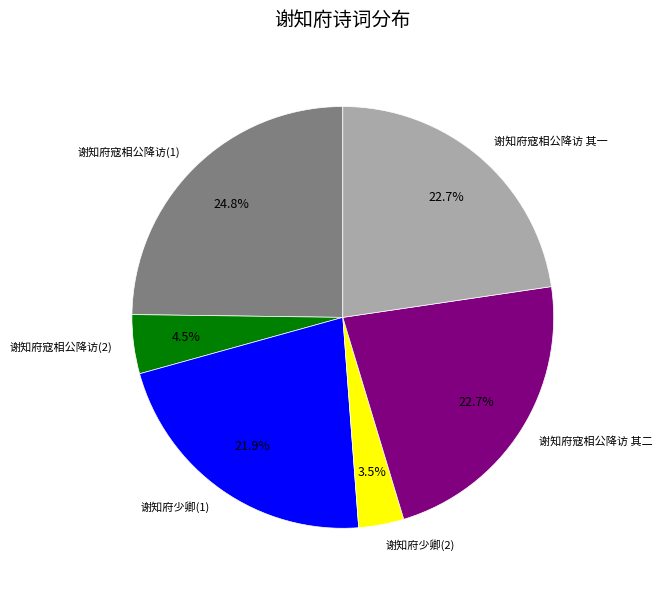

Is there a majority slice in this chart?

No